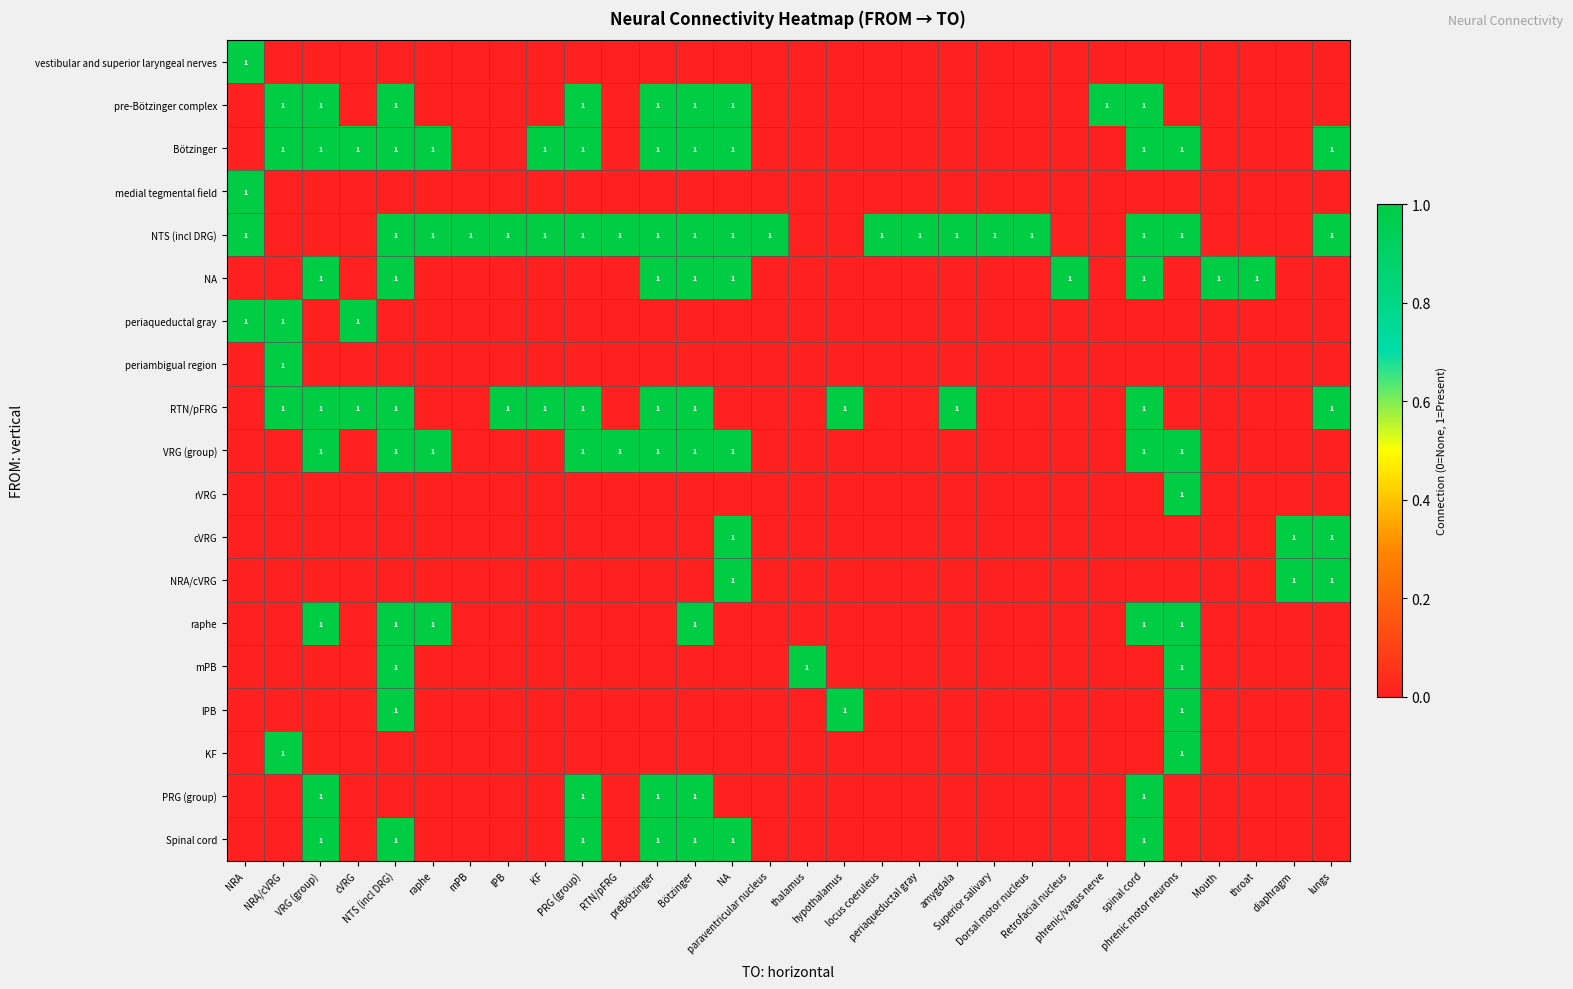

At which category is the sum across all series the highest?

NTS (incl DRG)